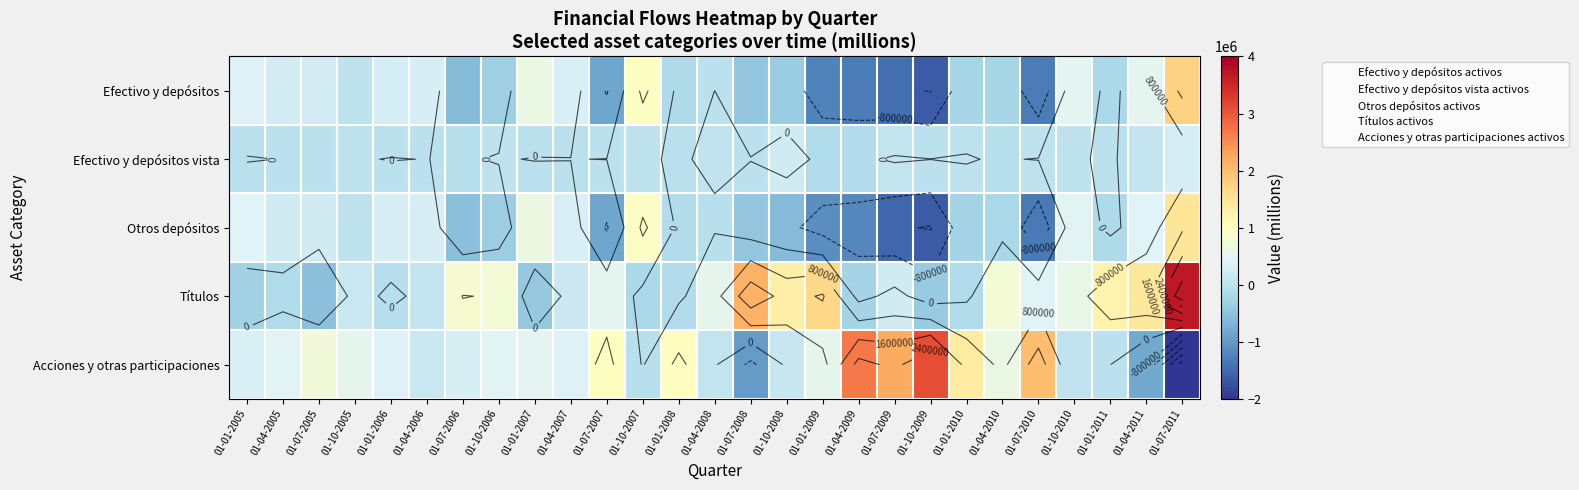

Where does the Títulos series first go above 235534?

01-07-2006